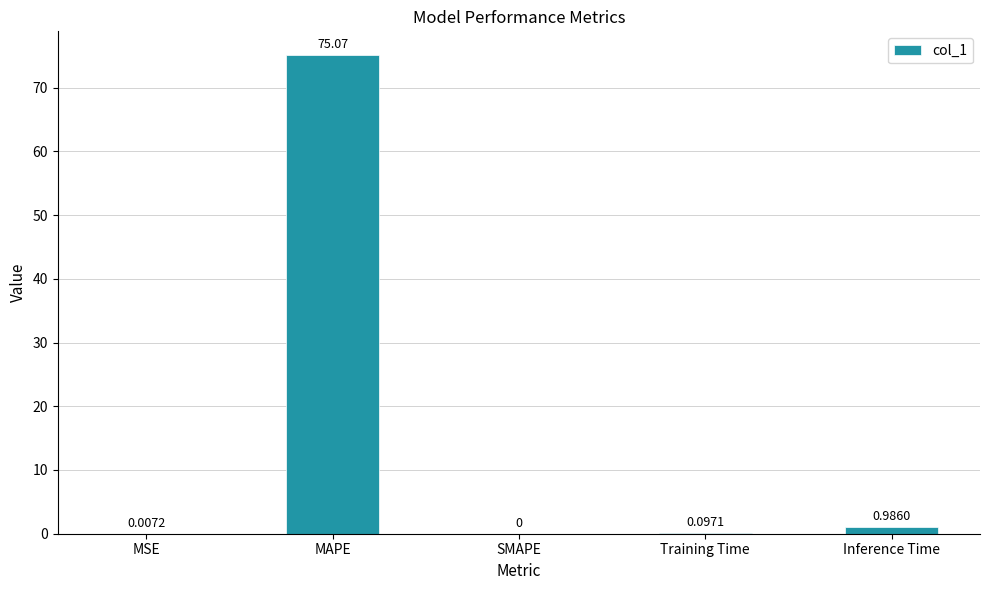

Is it true that the value at MSE is 0.0?

True